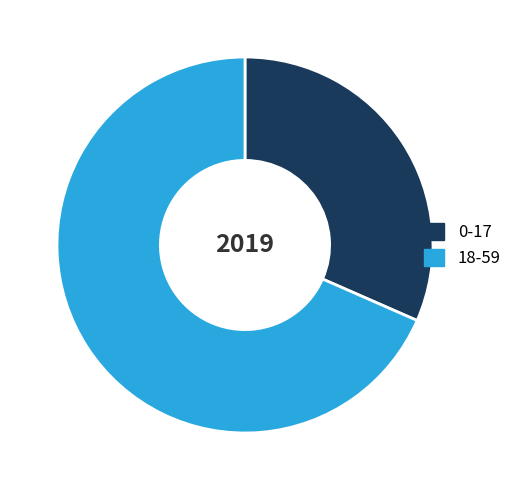

Is it true that 18-59 is 80% of the pie?

False